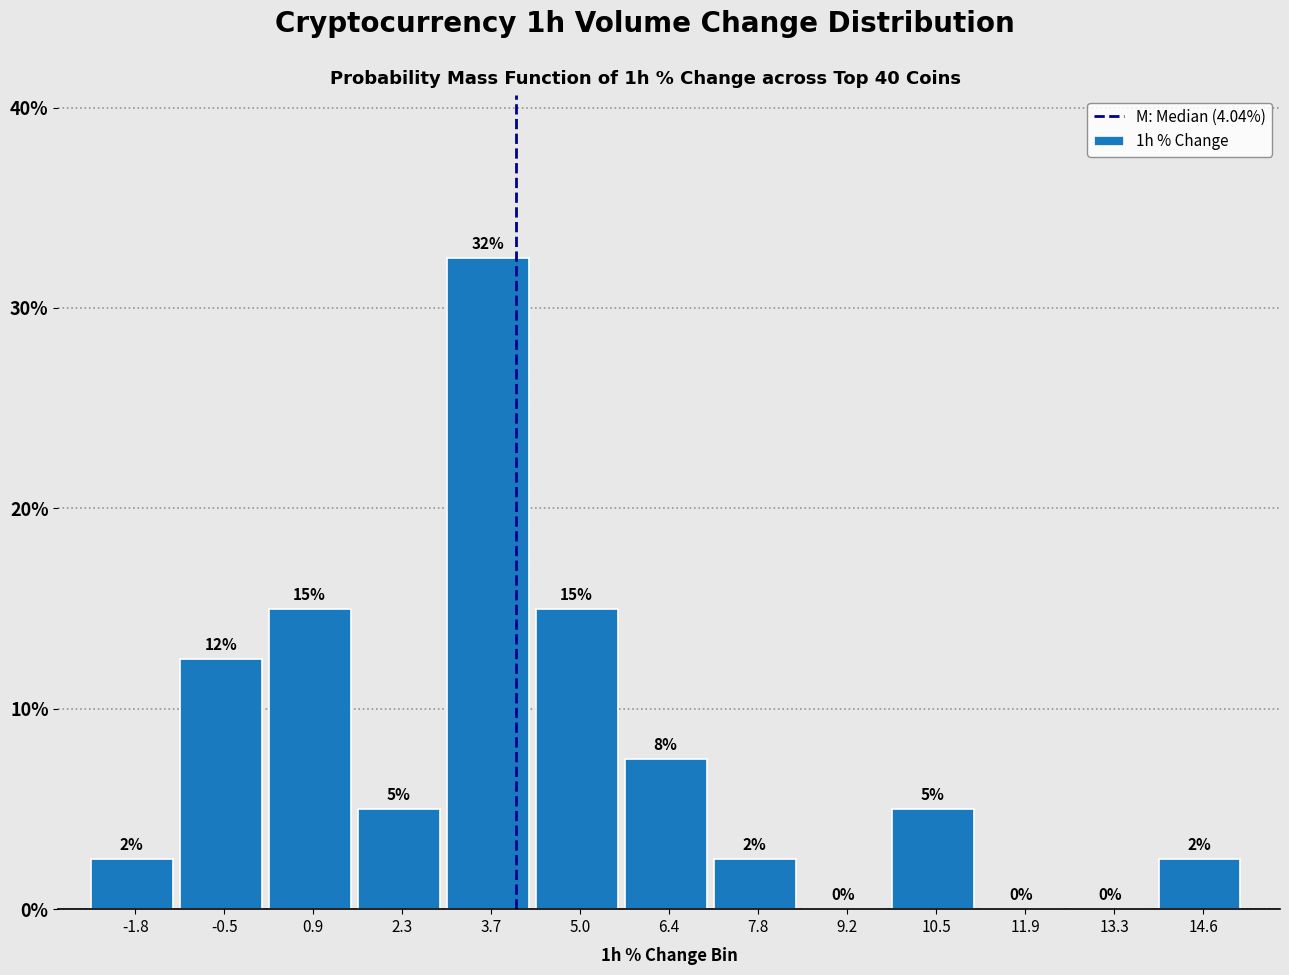

Which range on the x-axis has the tallest bar?

3.0 to 4.4